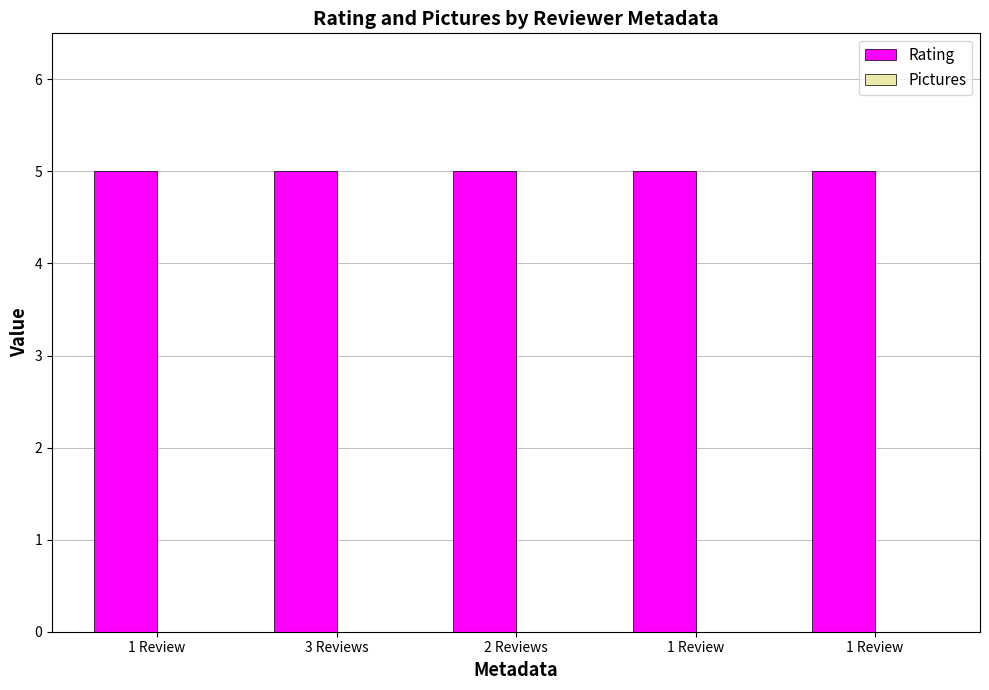

What is the spread (max minus min) of values at 2 Reviews?

5